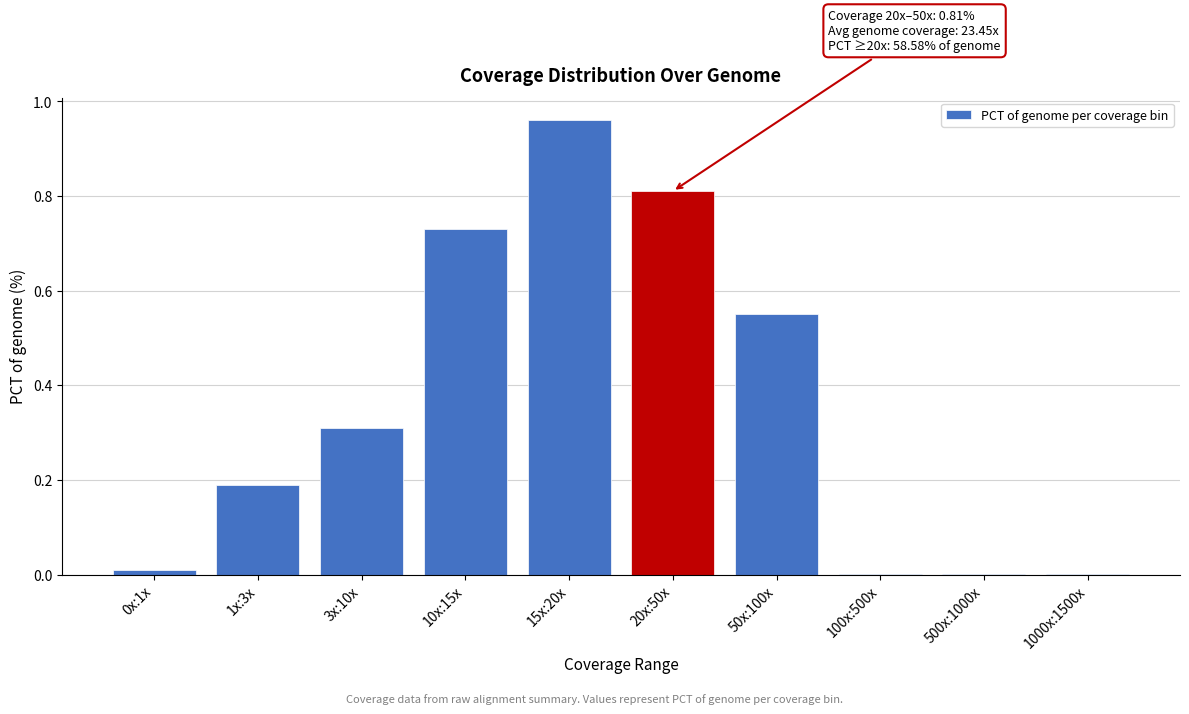

Is it true that the value at 0x:1x is 0.0?

True